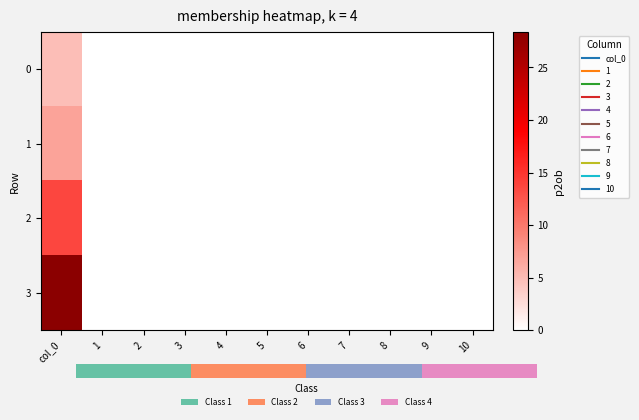

Which category has the lowest value in the 0 series?

1